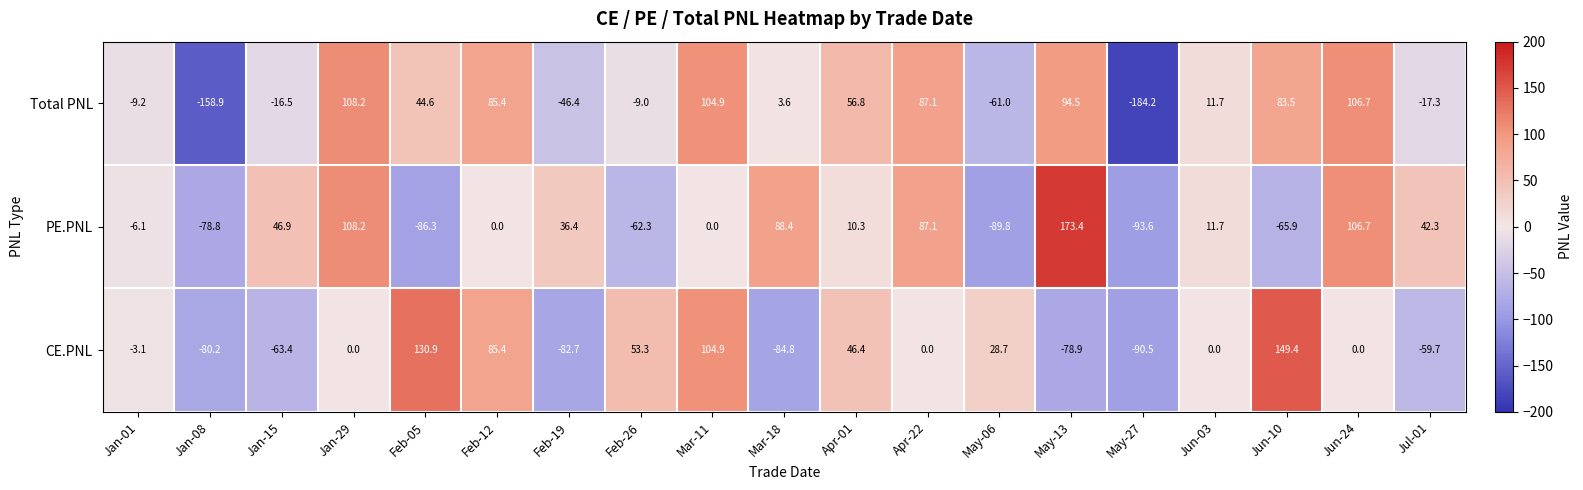

The Total PNL series shows -79.0 at Feb-19. True or false?

False